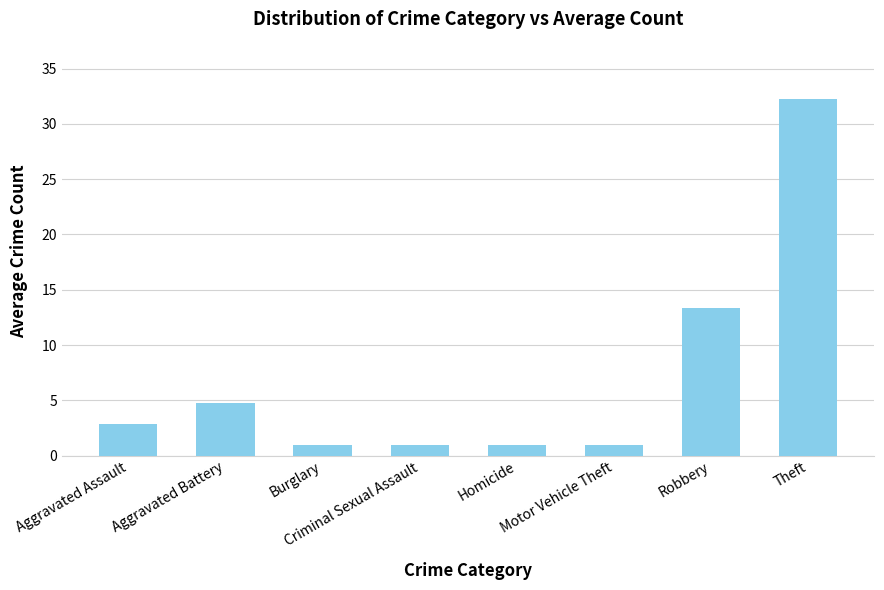

What is the label of the 4th bar from the left?

Criminal Sexual Assault